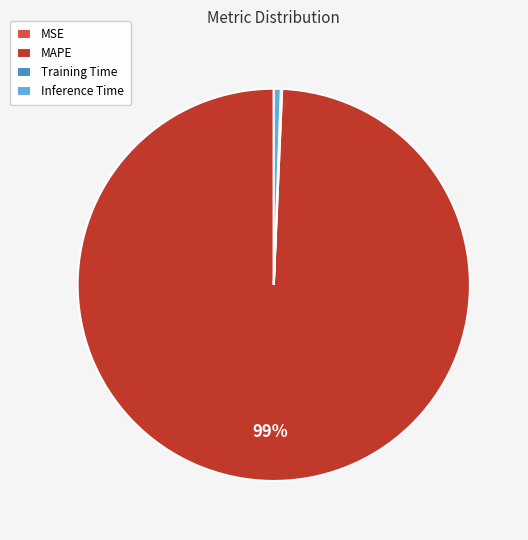

What is the change in value from MSE to Inference Time?

+1.0